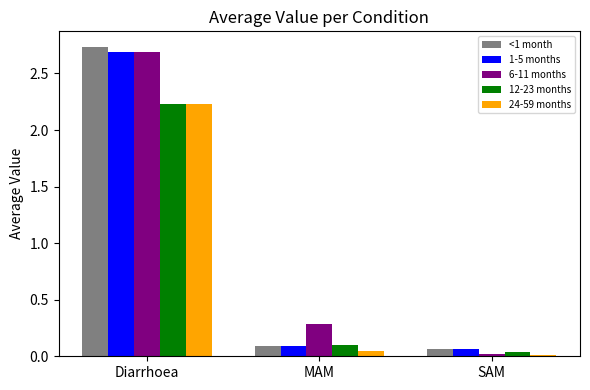

What is the spread (max minus min) of values at Diarrhoea?

0.5